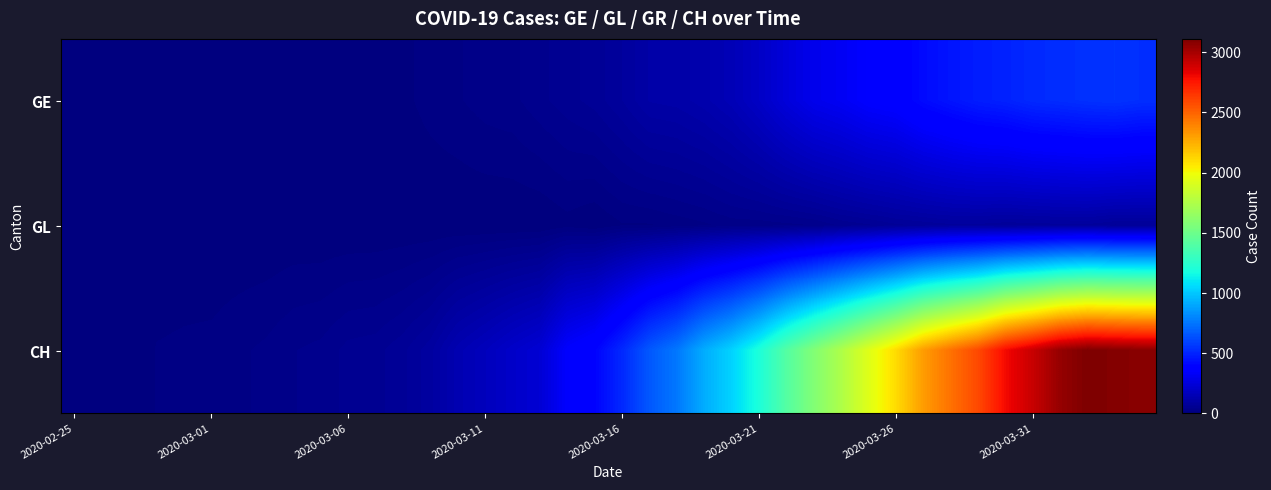

List the series in order of their overall mean, lowest first.

GL, GE, CH